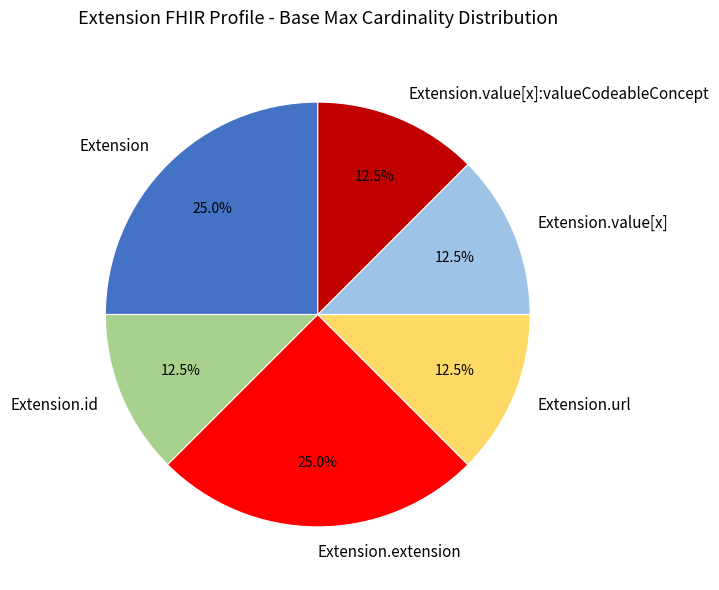

Does Extension.url represent more than half of the total?

No